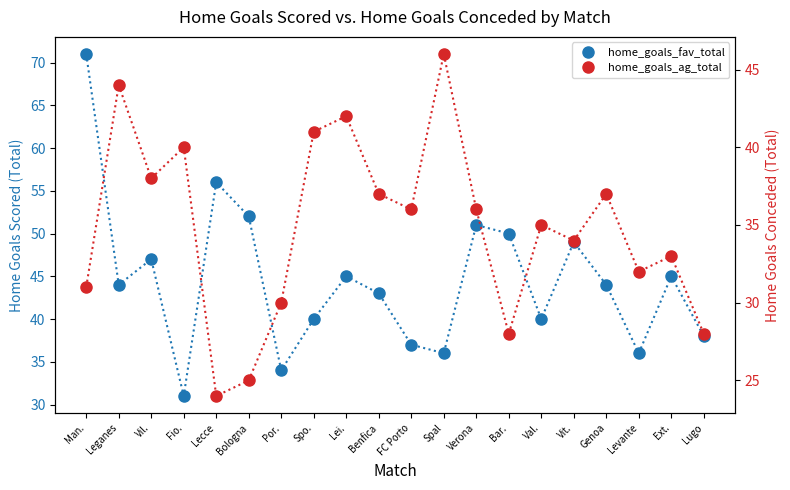

List the series in order of their peak value, lowest first.

home_goals_ag_total, home_goals_fav_total